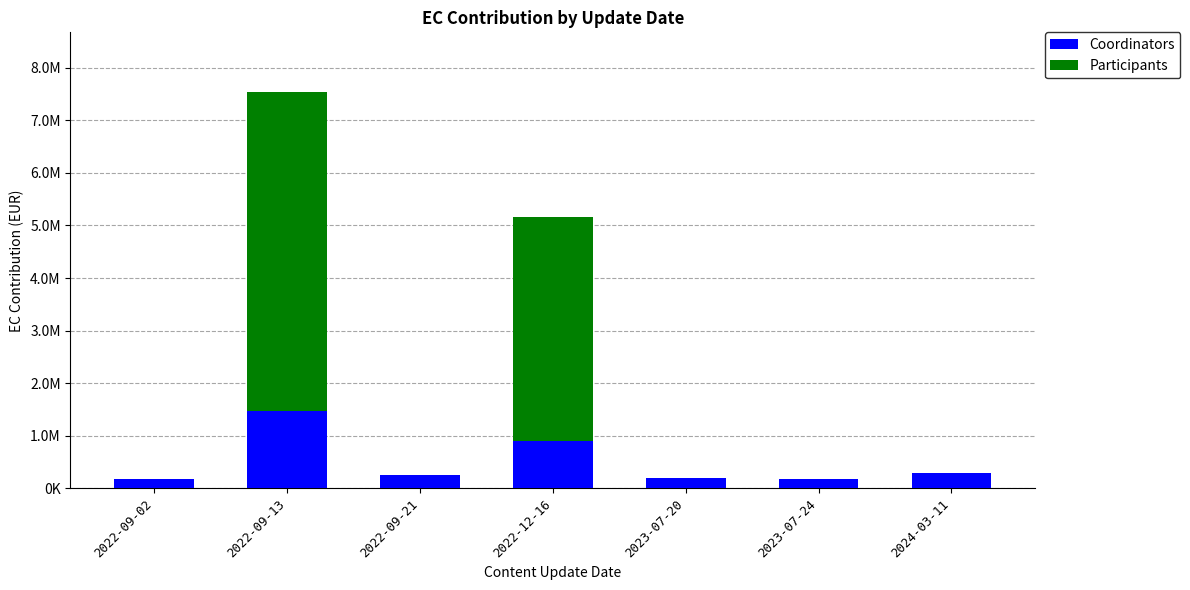

What is the label of the 1st bar from the right?

2024-03-11